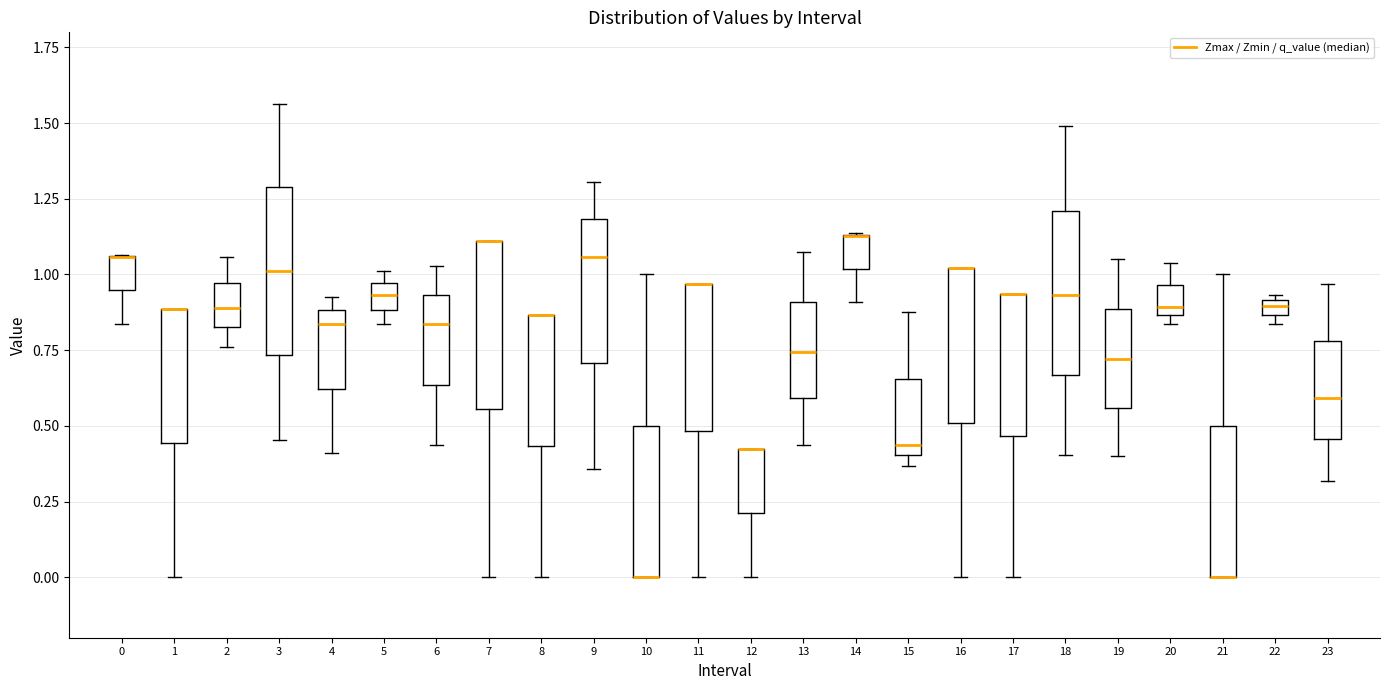

Where is the lower edge of the box at x = 21 on the y-axis? The values are not printed on the chart, so give them approximately, as read against the axis.

0.00